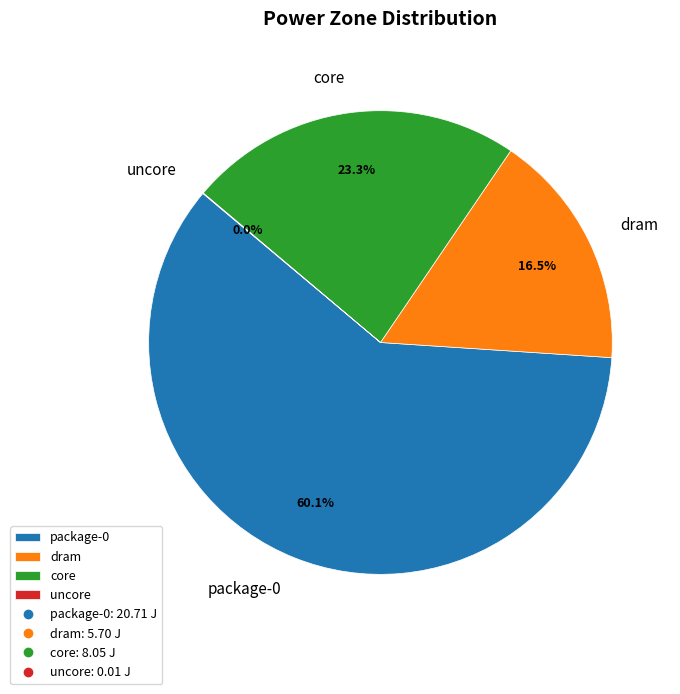

Combined, do package-0 and dram account for over 50%?

Yes